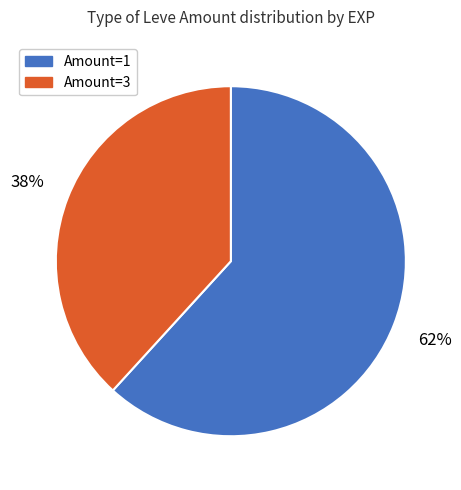

What is the ratio of the value at Amount=1 to the value at Amount=3?

1.6